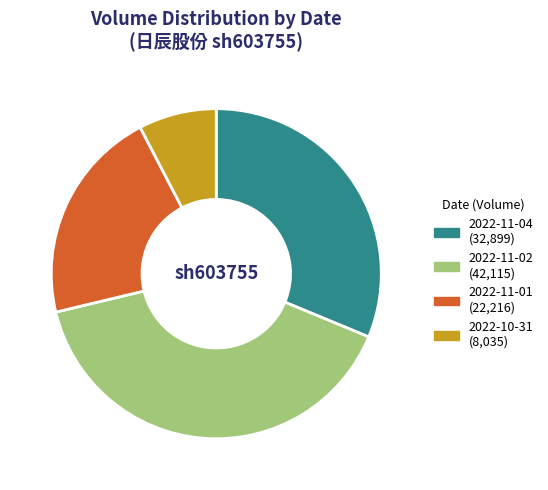

Is there a majority slice in this chart?

No